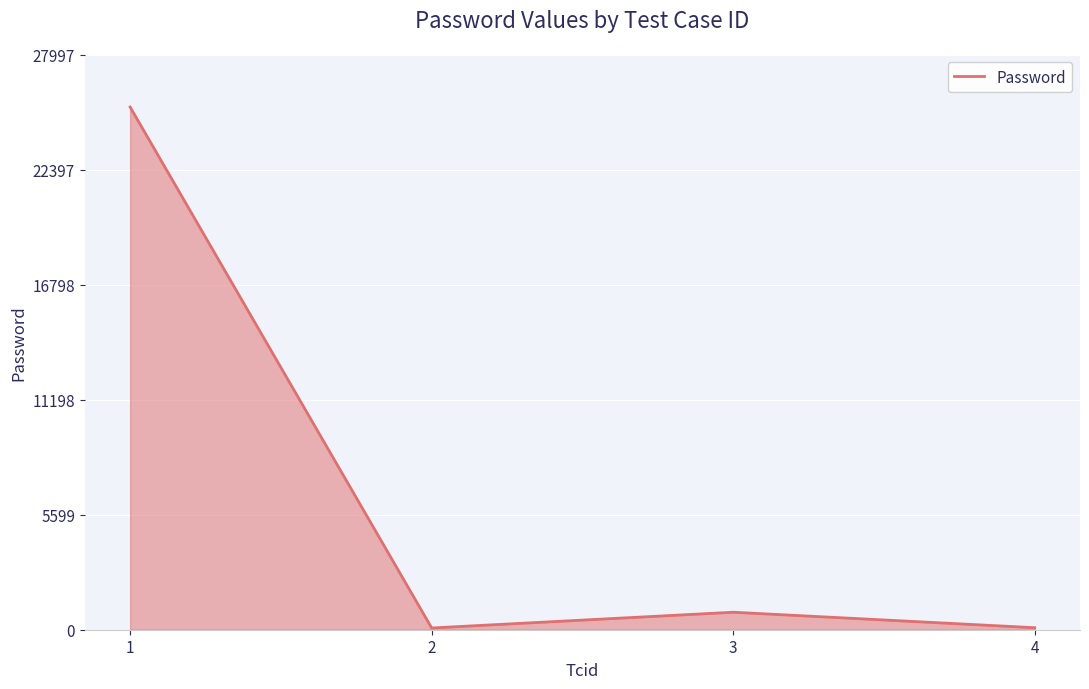

Where is the first local maximum?

3